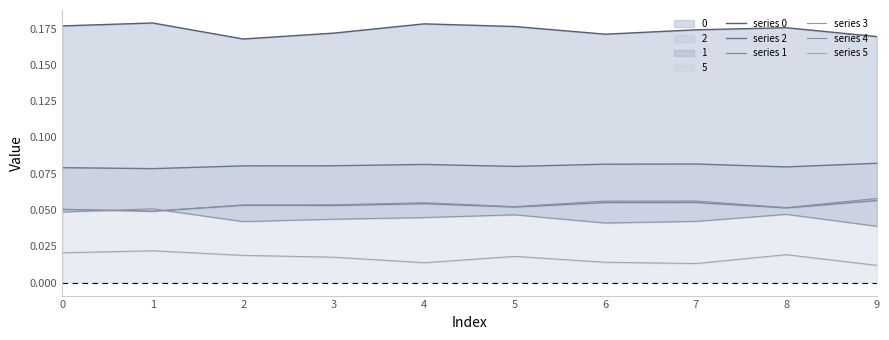

Is the value of series 1 at 9 greater than the value of series 3 at 7?

Yes